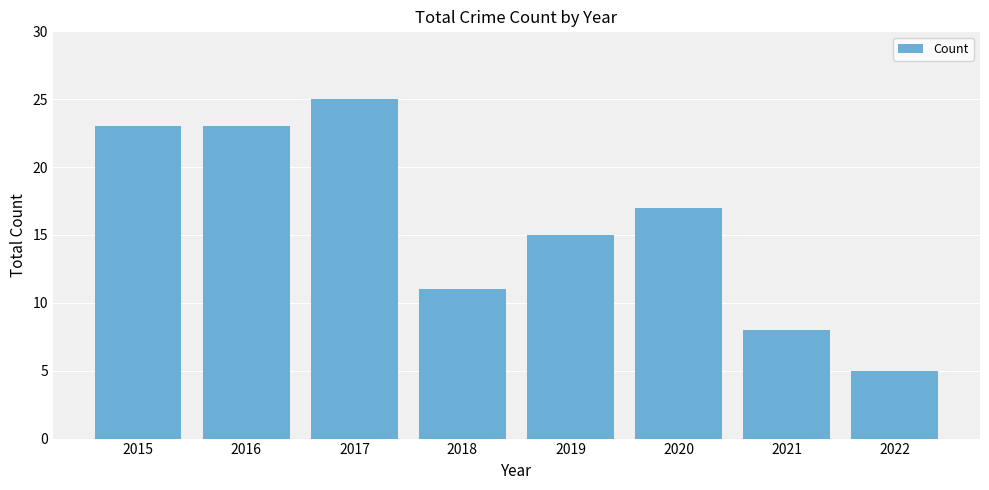

Reading left to right, what are all the values shown in this chart?

2015=23	2016=23	2017=25	2018=11	2019=15	2020=17	2021=8	2022=5